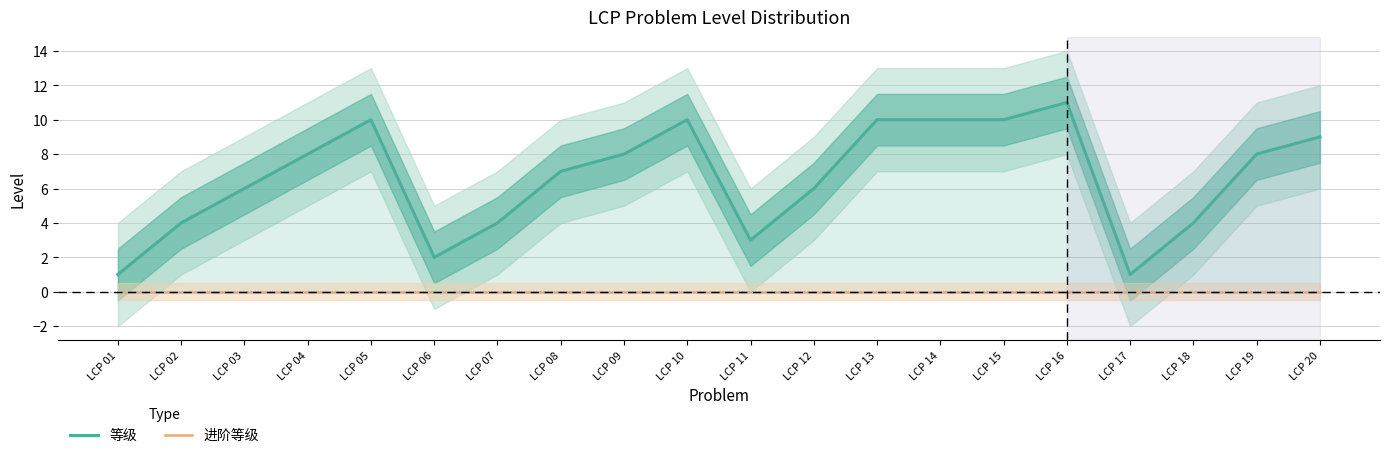

At LCP 07, list the series in order from largest to smallest.

等级, 进阶等级